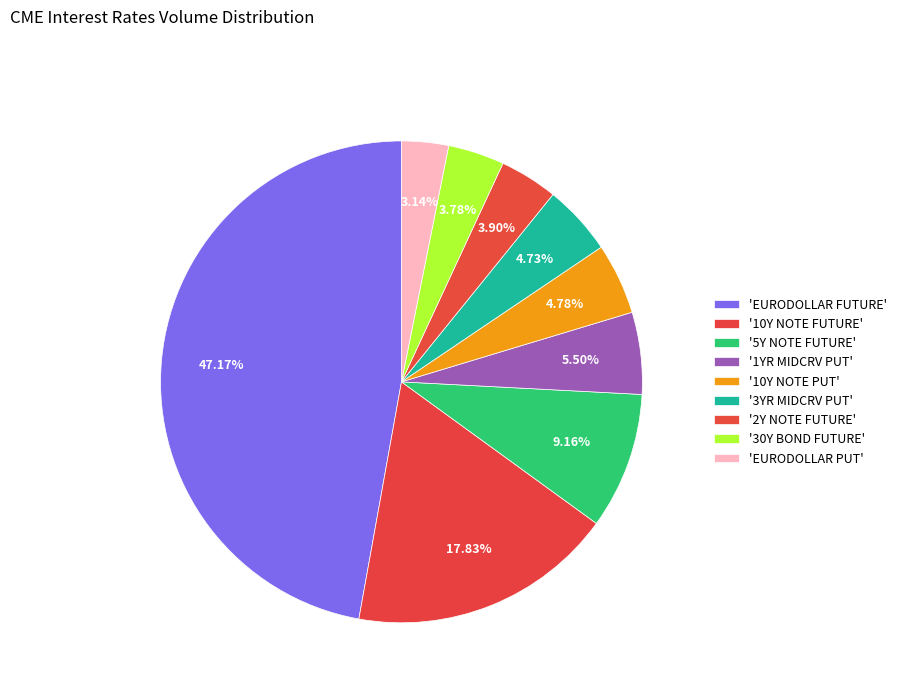

How many slices are in this pie chart?

9